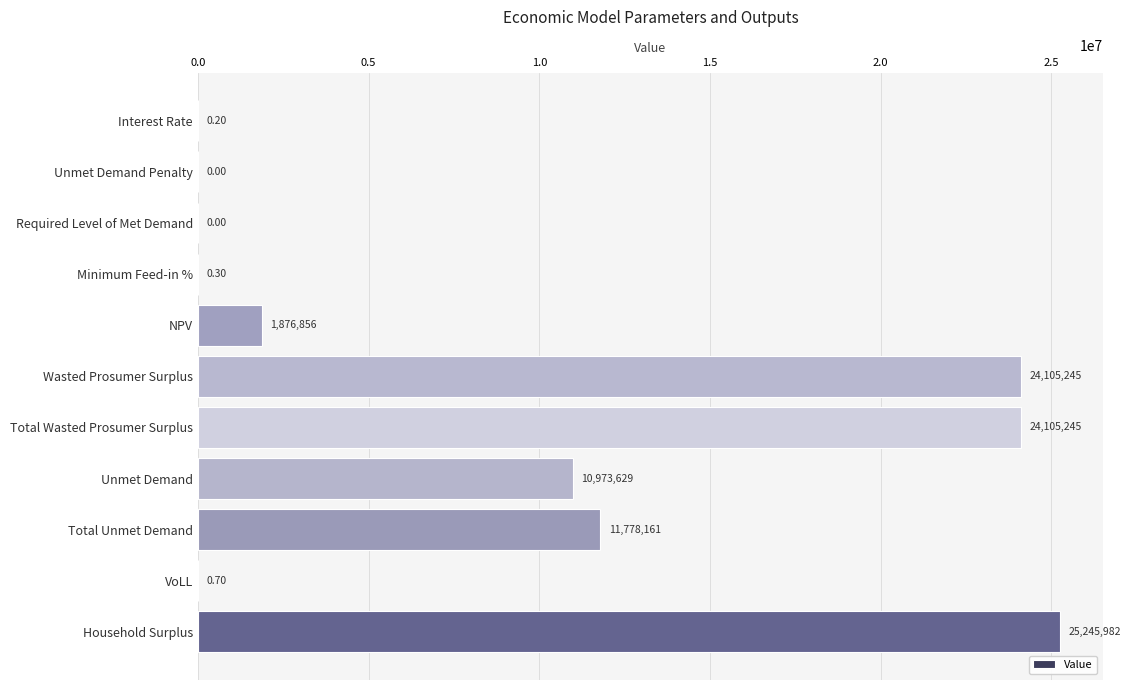

What is the change in value from Unmet Demand Penalty to Household Surplus?

+25245982.0